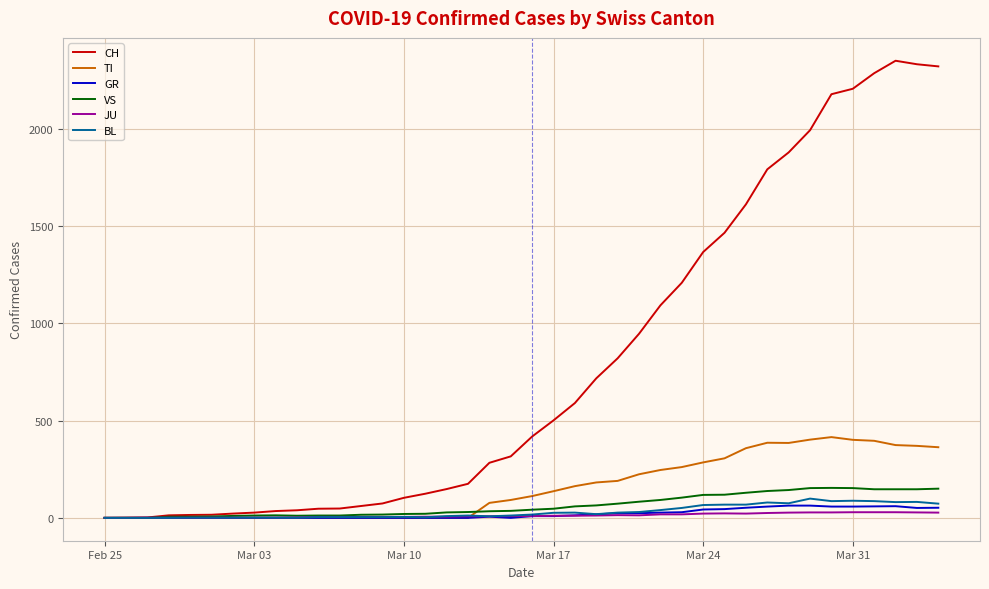

Which series has the widest spread of values?

CH